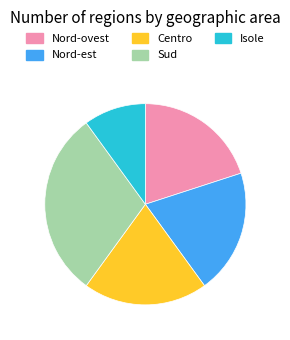

What is the smallest slice in the pie chart?

Isole